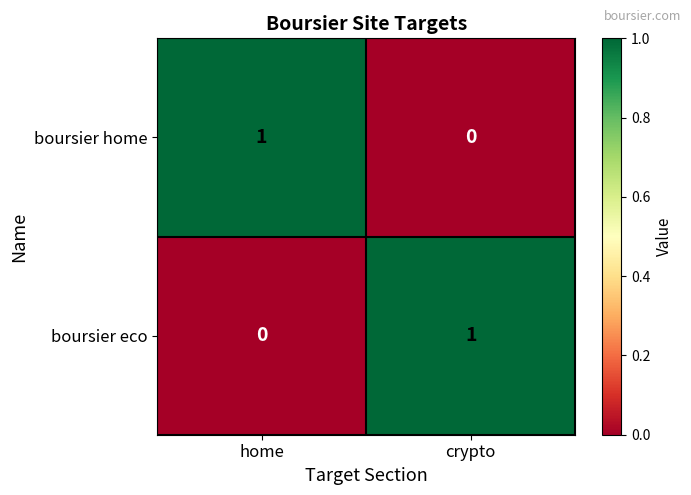

At which label is boursier eco closest to 0?

home